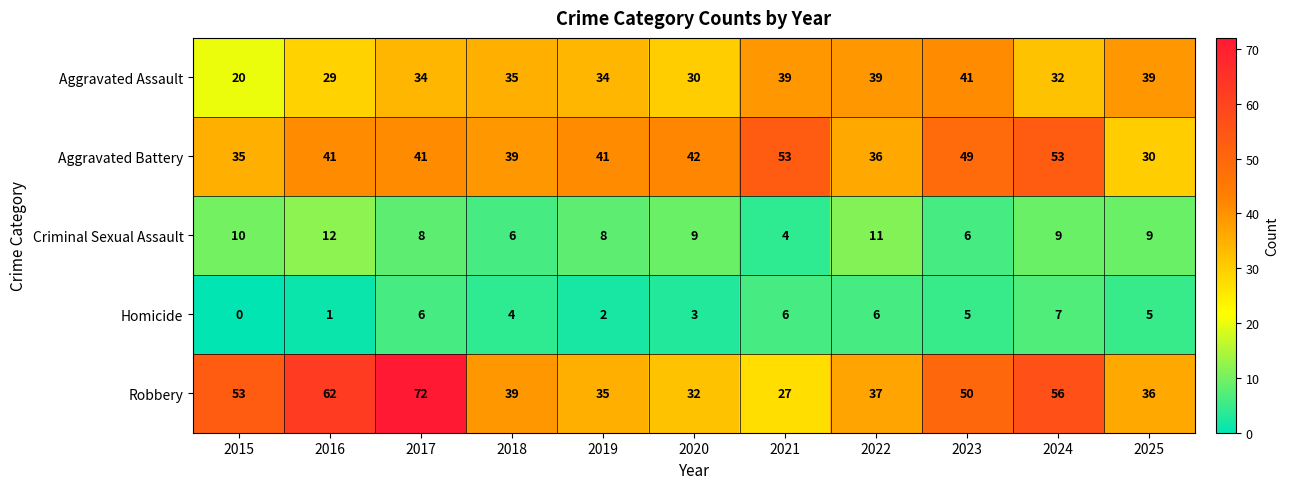

Which label corresponds to the smallest value in the chart?

2015